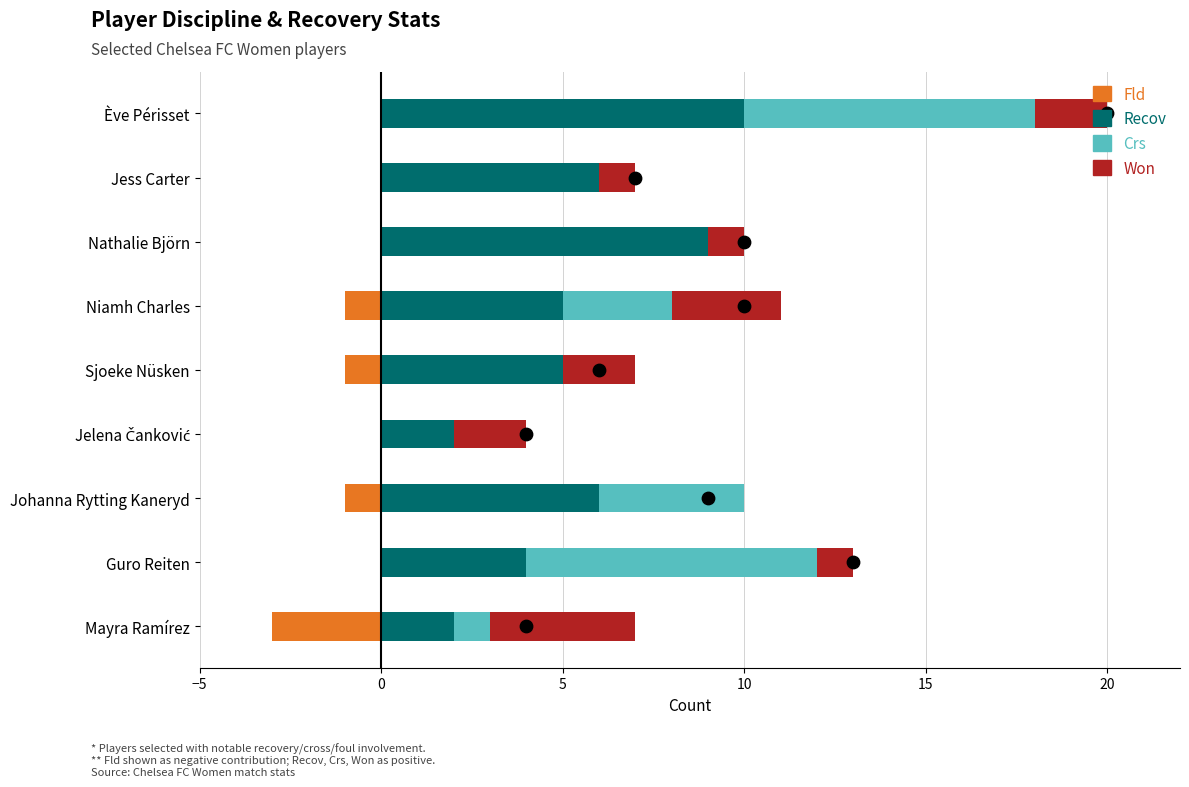

Which series contains the highest Y value?

Recov